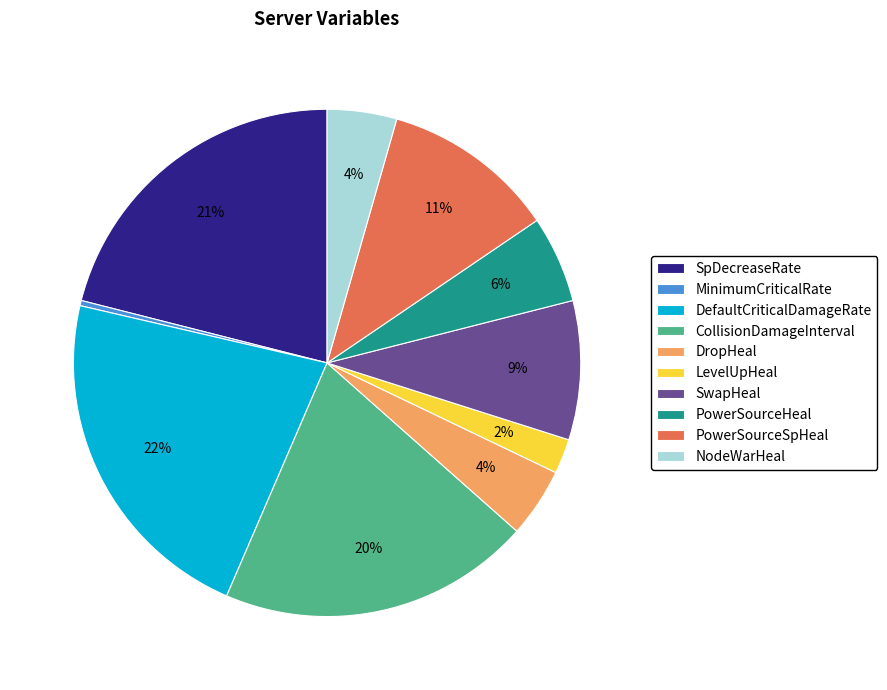

Which category has the smallest portion of the pie?

MinimumCriticalRate